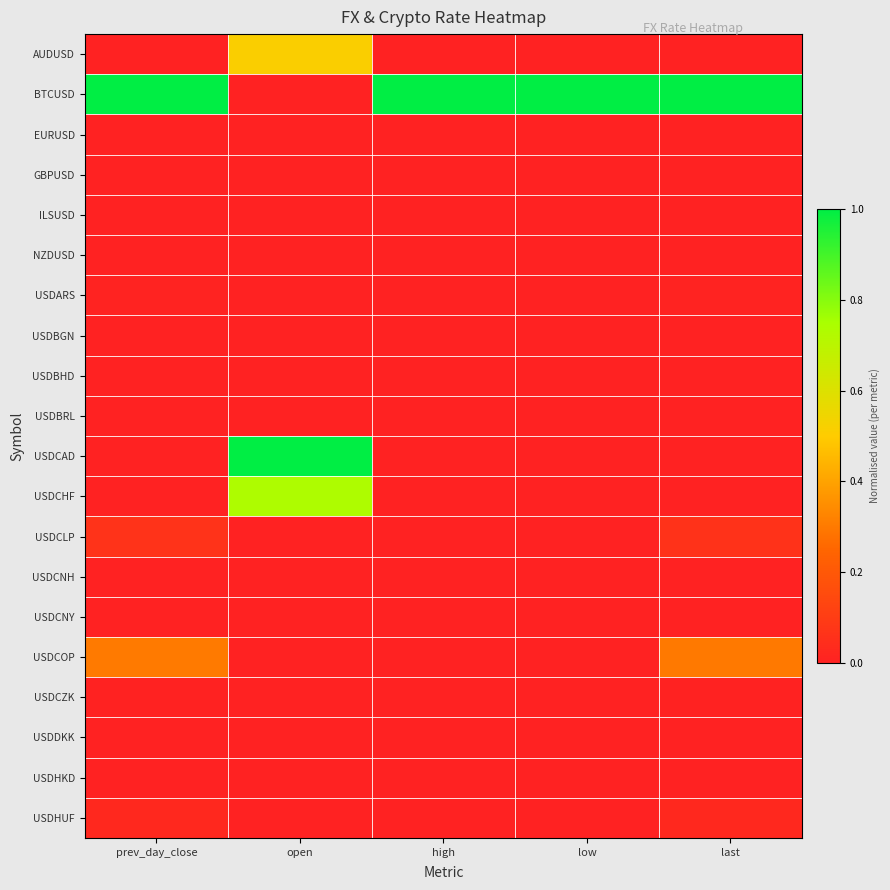

Reading right to left, list all the values displayed in this chart.

AUDUSD: last=0.0	low=0.0	high=0.0	open=0.5	prev_day_close=0.0
BTCUSD: last=1.0	low=1.0	high=1.0	open=0.0	prev_day_close=1.0
EURUSD: last=0.0	low=0.0	high=0.0	open=0.0	prev_day_close=0.0
GBPUSD: last=0.0	low=0.0	high=0.0	open=0.0	prev_day_close=0.0
ILSUSD: last=0.0	low=0.0	high=0.0	open=0.0	prev_day_close=0.0
NZDUSD: last=0.0	low=0.0	high=0.0	open=0.0	prev_day_close=0.0
USDARS: last=0.0	low=0.0	high=0.0	open=0.0	prev_day_close=0.0
USDBGN: last=0.0	low=0.0	high=0.0	open=0.0	prev_day_close=0.0
USDBHD: last=0.0	low=0.0	high=0.0	open=0.0	prev_day_close=0.0
USDBRL: last=0.0	low=0.0	high=0.0	open=0.0	prev_day_close=0.0
USDCAD: last=0.0	low=0.0	high=0.0	open=1.0	prev_day_close=0.0
USDCHF: last=0.0	low=0.0	high=0.0	open=0.7	prev_day_close=0.0
USDCLP: last=0.1	low=0.0	high=0.0	open=0.0	prev_day_close=0.1
USDCNH: last=0.0	low=0.0	high=0.0	open=0.0	prev_day_close=0.0
USDCNY: last=0.0	low=0.0	high=0.0	open=0.0	prev_day_close=0.0
USDCOP: last=0.3	low=0.0	high=0.0	open=0.0	prev_day_close=0.3
USDCZK: last=0.0	low=0.0	high=0.0	open=0.0	prev_day_close=0.0
USDDKK: last=0.0	low=0.0	high=0.0	open=0.0	prev_day_close=0.0
USDHKD: last=0.0	low=0.0	high=0.0	open=0.0	prev_day_close=0.0
USDHUF: last=0.0	low=0.0	high=0.0	open=0.0	prev_day_close=0.0